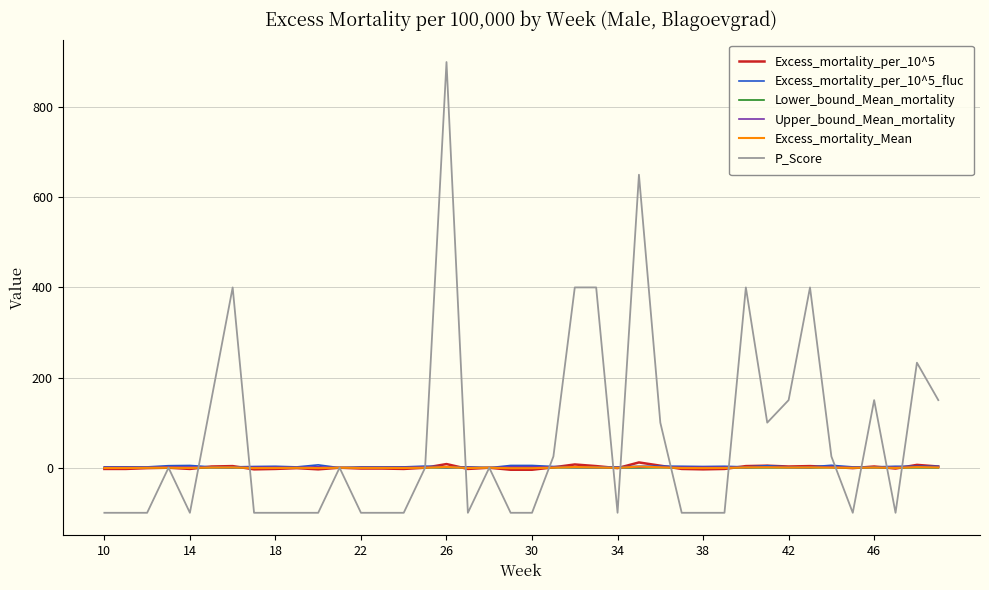

Which series has the largest total across all categories?

P_Score